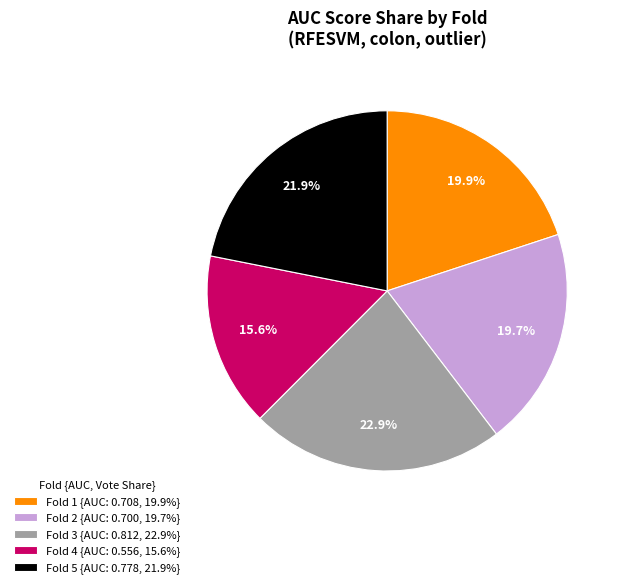

What is the smallest slice in the pie chart?

Fold 4